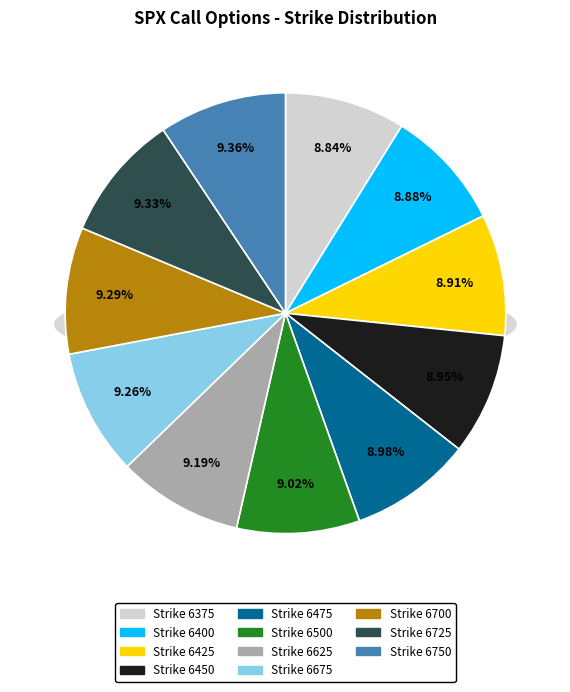

Count the number of slices in the pie.

11